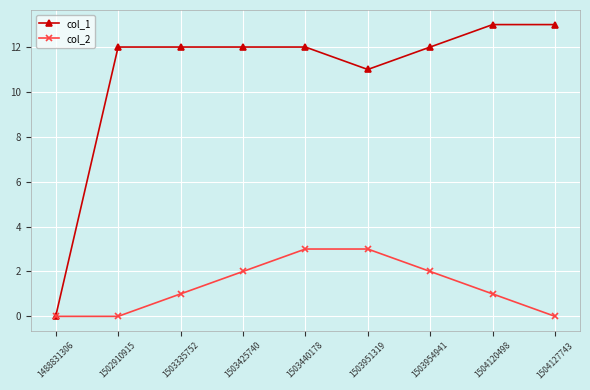

What is the greatest value displayed?

13